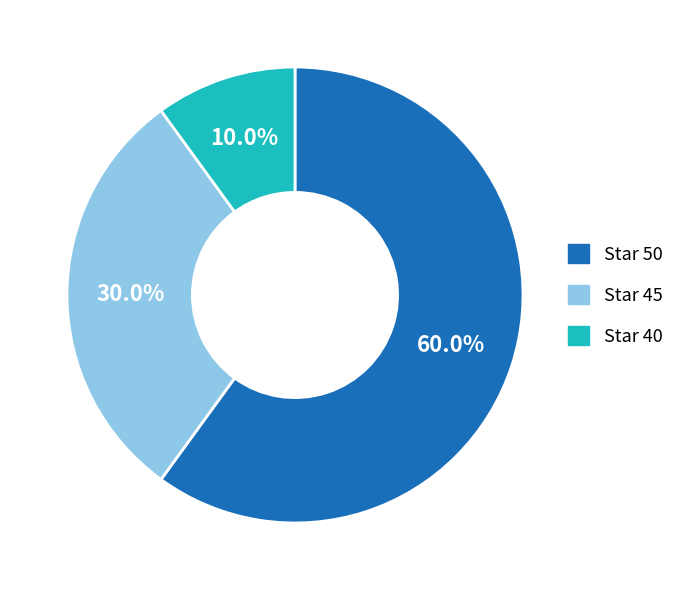

To the nearest percent, what is the average slice percentage?

33%